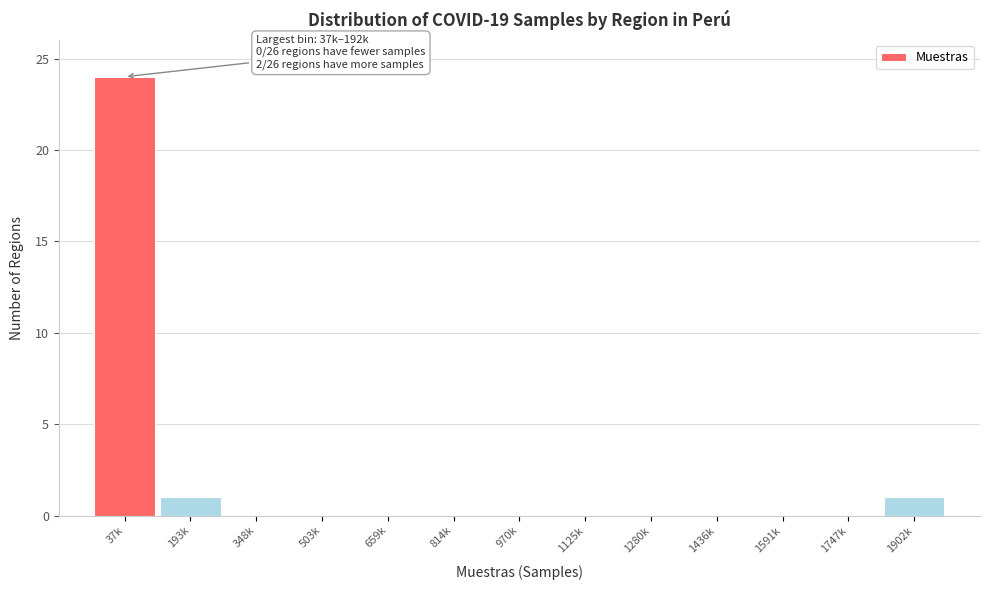

Between 1902k and 1280k, which is larger?

1902k